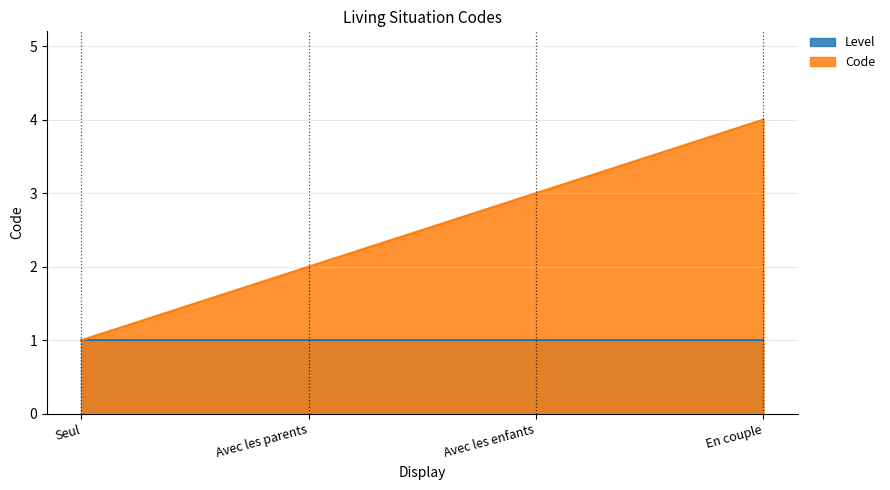

What is the label of the 1st point from the right?

En couple